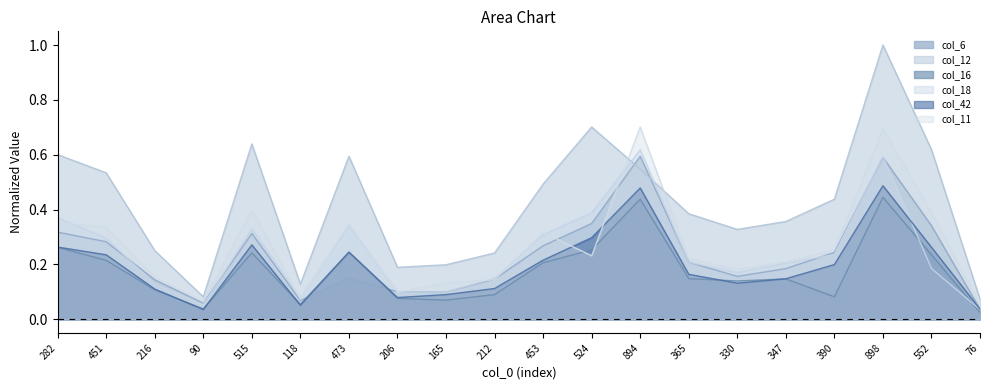

At which category does col_42 reach its first local peak?

515